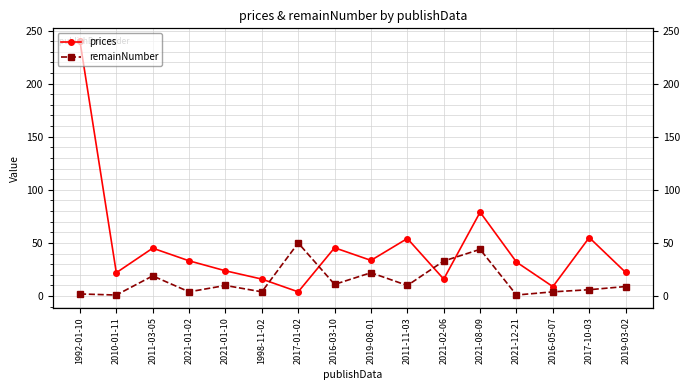

The value of prices at 1992-01-10 is 348.3. True or false?

False